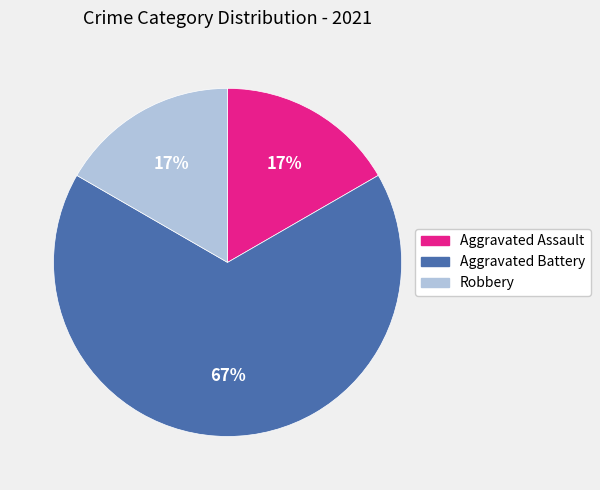

To the nearest percent, what is the average slice percentage?

33%